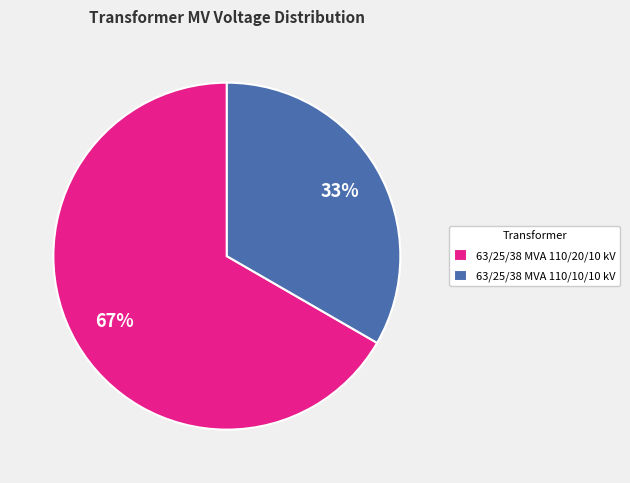

How many slices are in this pie chart?

2